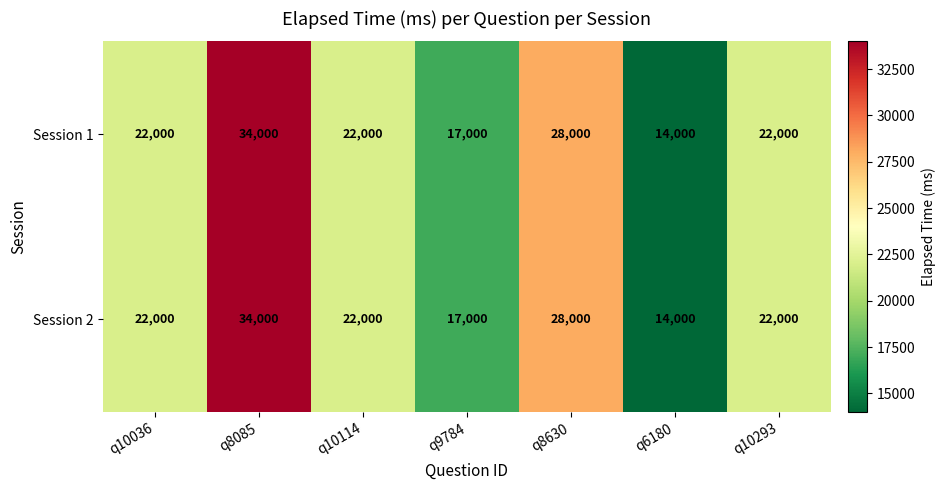

Count the Session 2 values in the range 17000 to 28000.

5